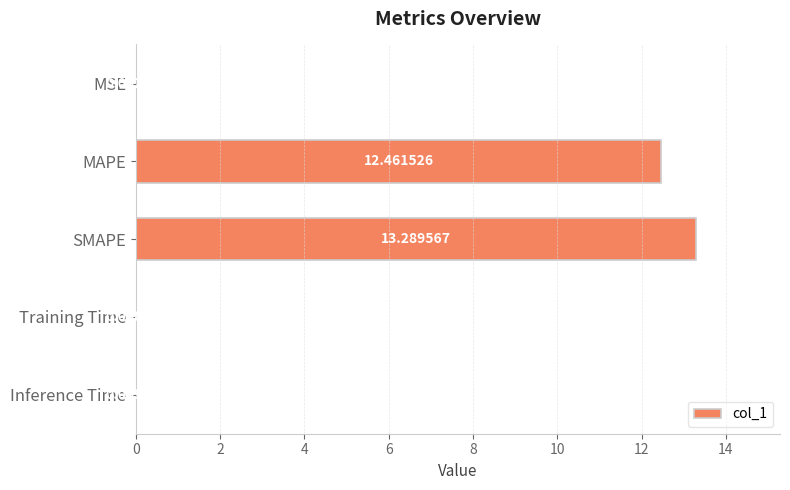

Where is the data nearest to the value 6?

Inference Time